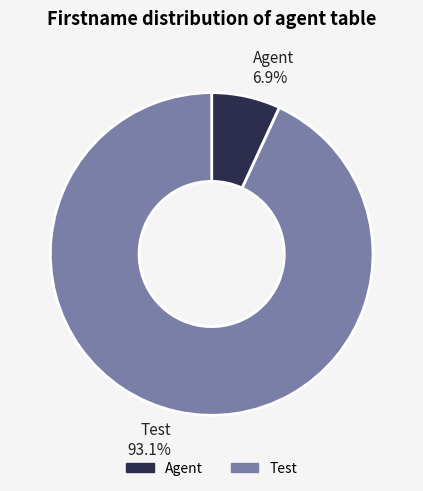

What percentage is the Test slice, to the nearest percent?

93%